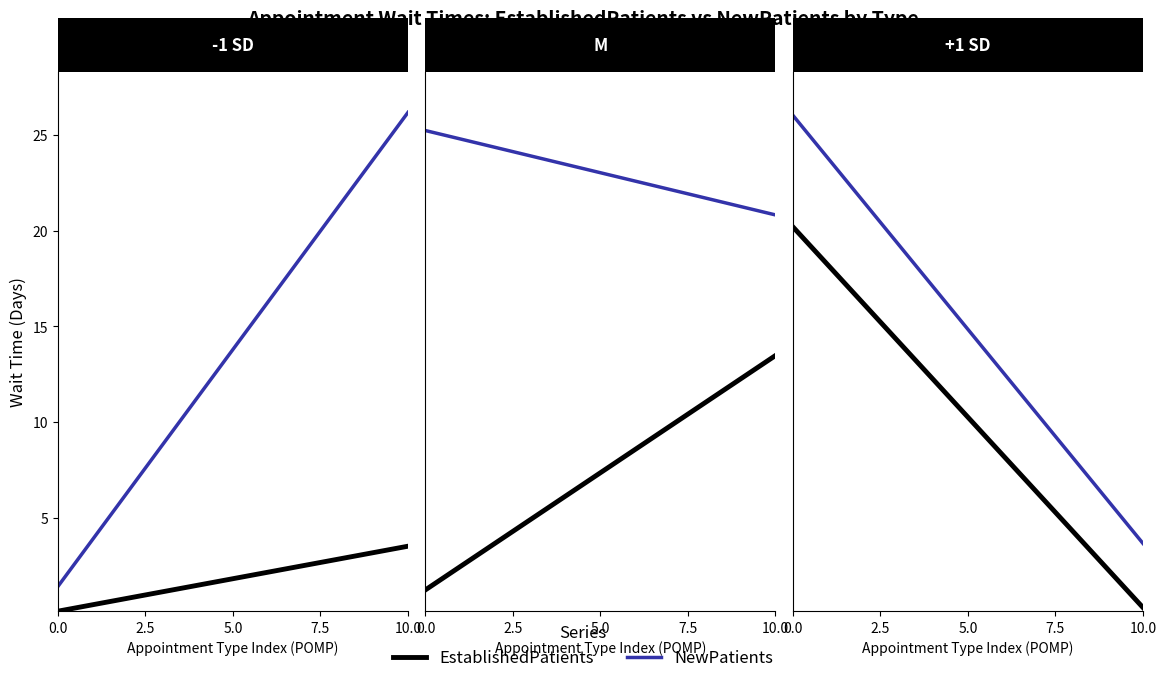

True or false: NewPatients has a value of 1.8 at DERMATOLOGY.

False